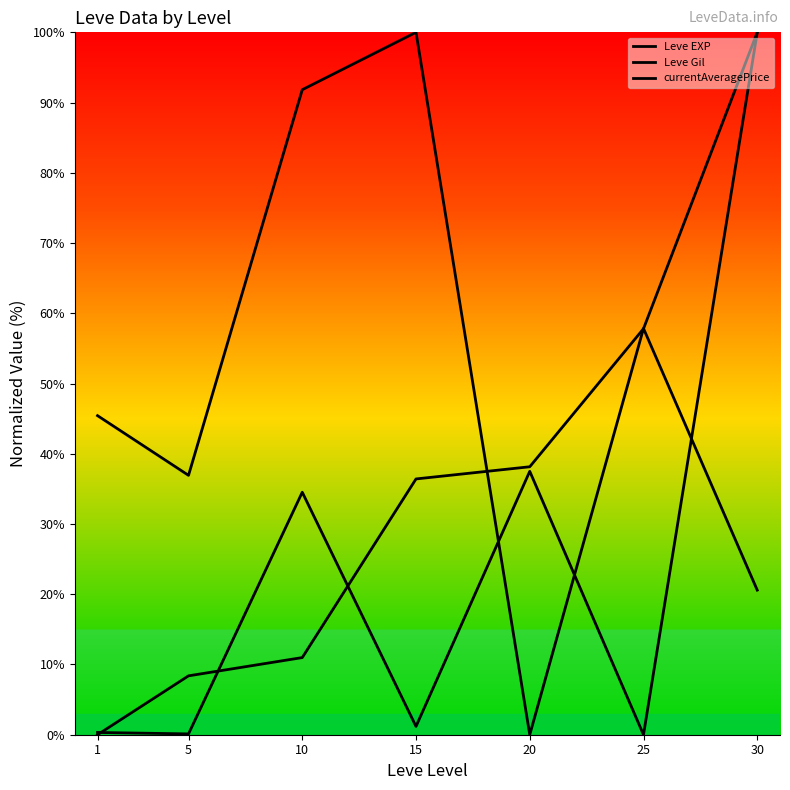

Reading left to right, list all the values displayed in this chart.

Leve EXP: 0.0	8.4	11.0	36.4	38.2	57.8	100.0
Leve Gil: 45.4	36.9	91.8	100.0	0.0	57.8	20.6
currentAveragePrice: 0.3	0.1	34.5	1.2	37.5	0.0	100.0